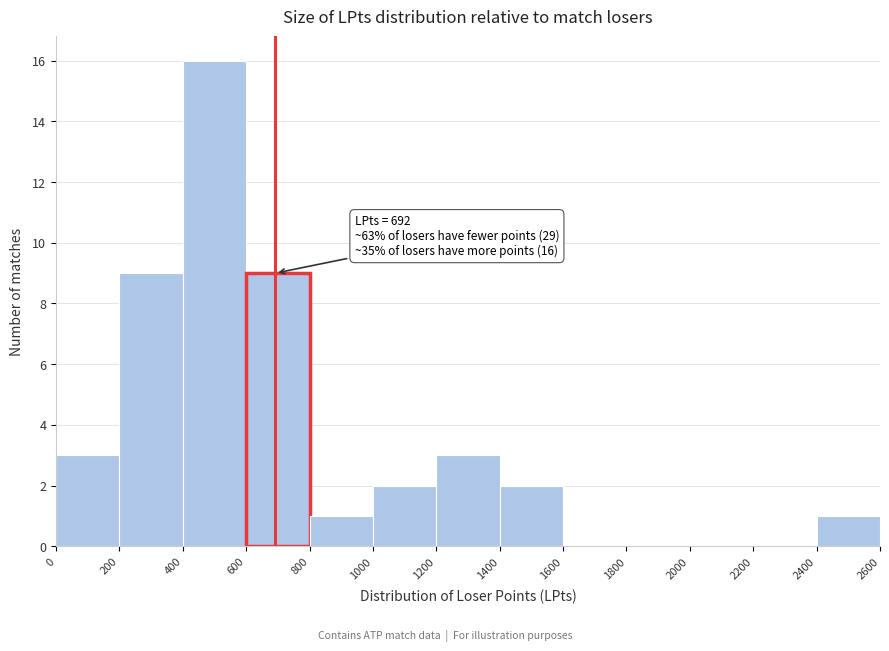

Which range on the x-axis has the tallest bar?

400 to 600